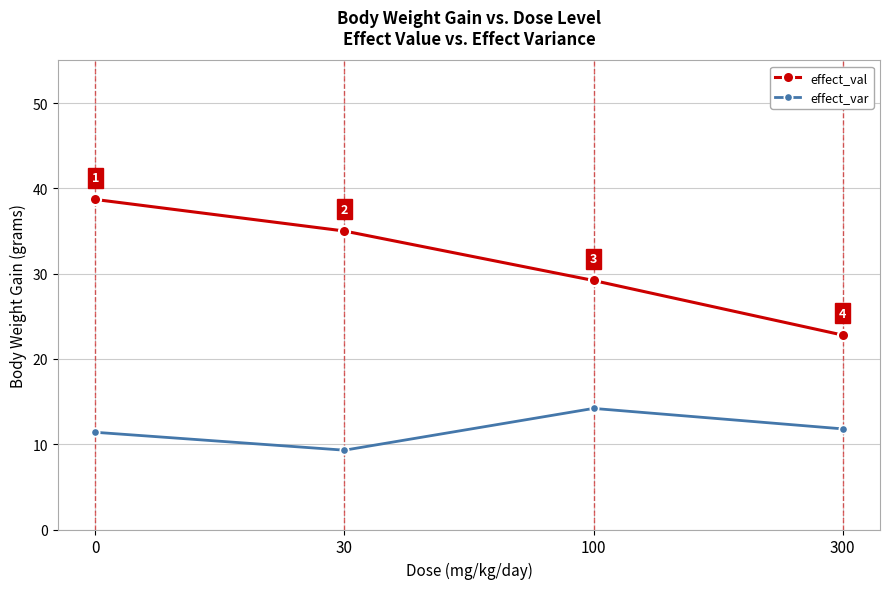

How many series are shown in this chart?

2